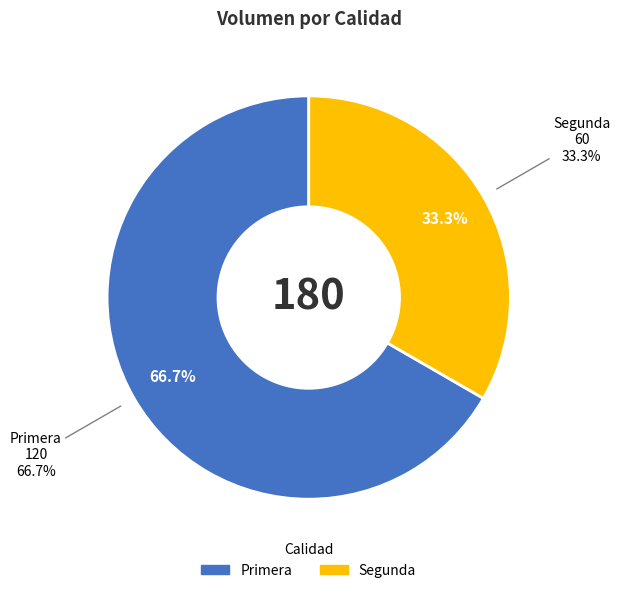

Between Primera and Segunda, which is larger?

Primera